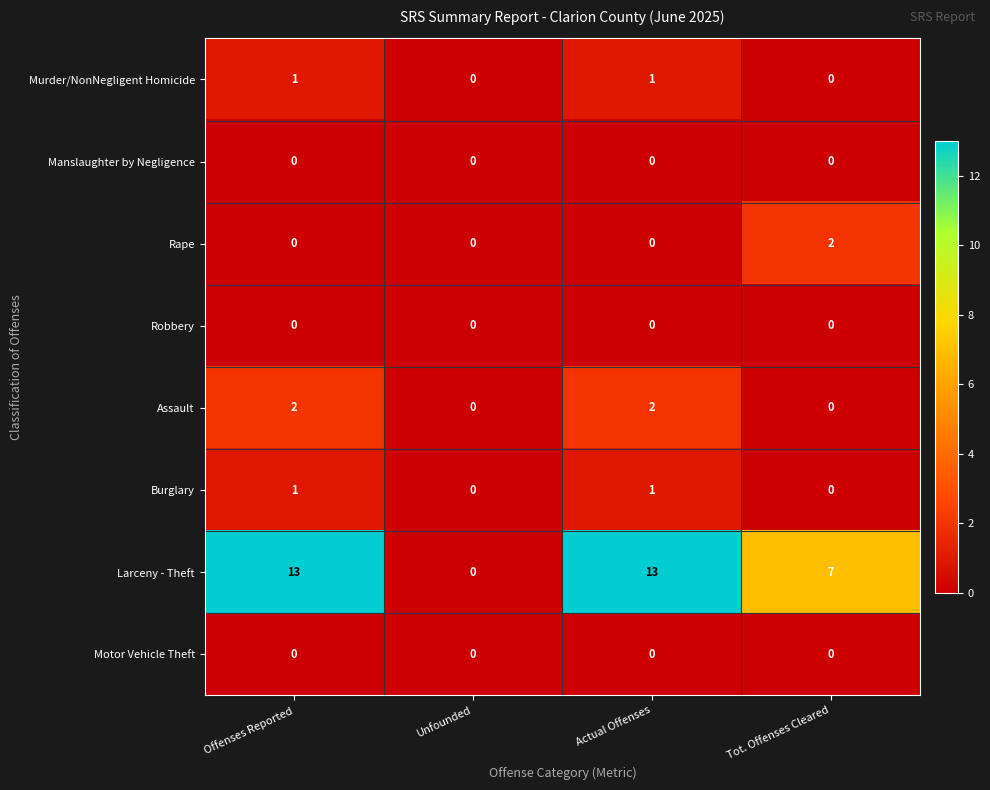

What is the maximum value shown in the chart?

13